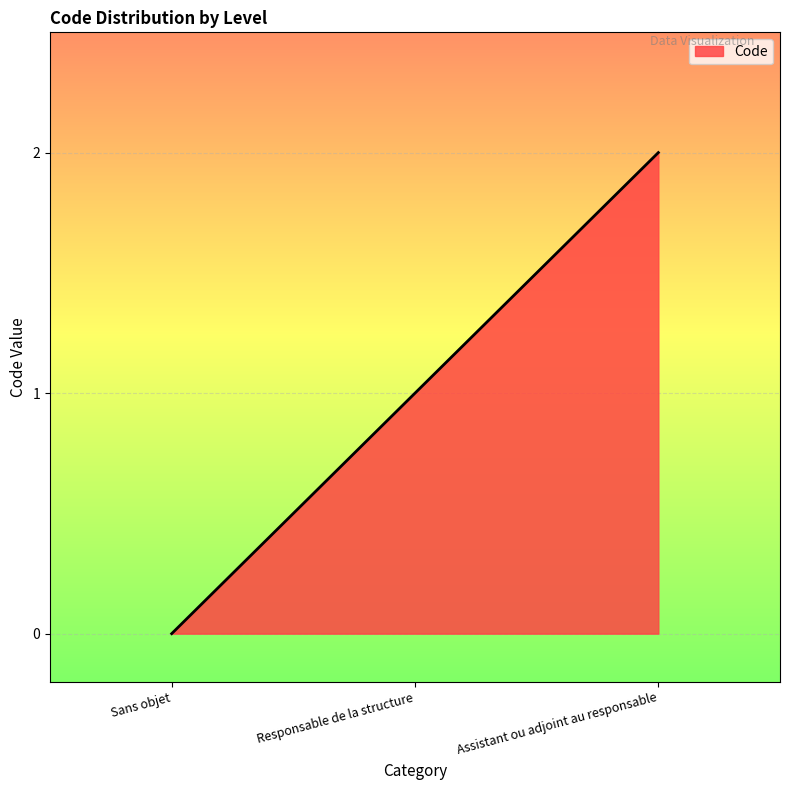

What is the sum of the values at Responsable de la structure and Sans objet?

1